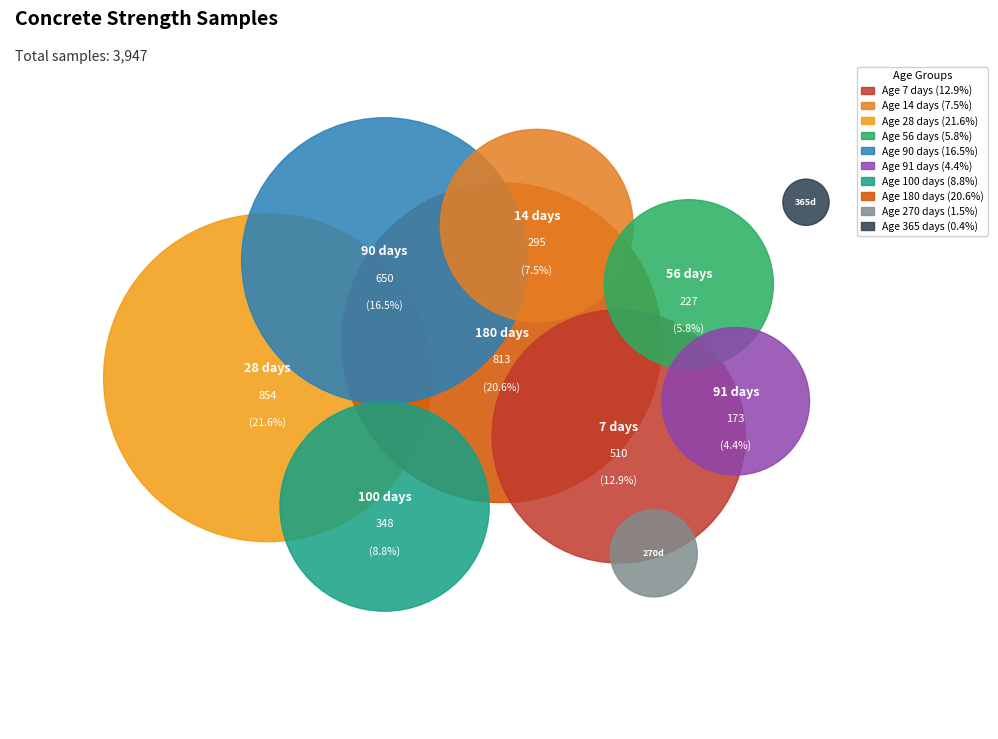

To the nearest percent, what percentage of the pie is 56?

6%